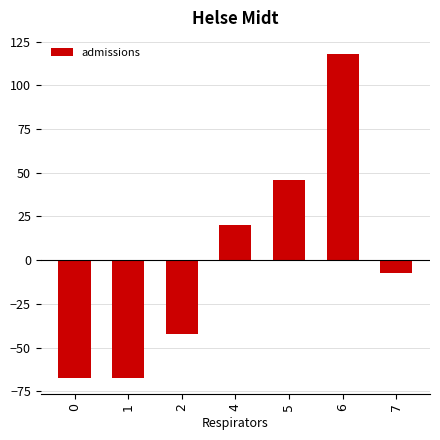

Does the chart contain any negative values?

Yes